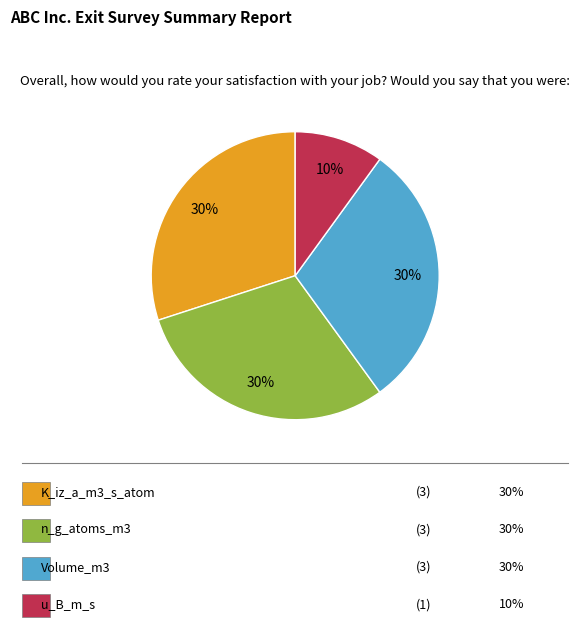

Is there a majority slice in this chart?

No